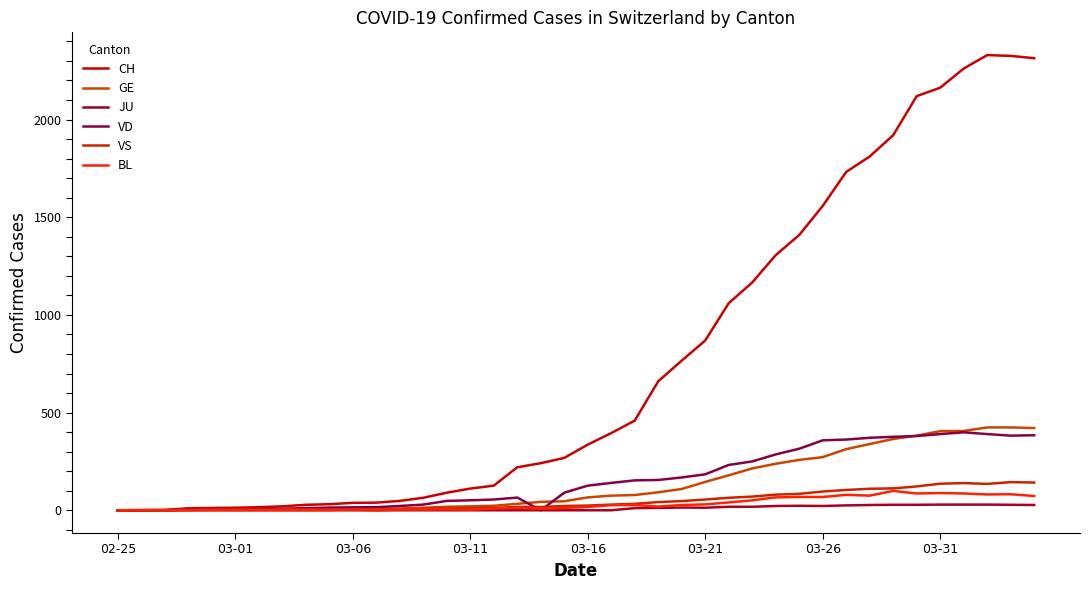

How many lines are shown in the chart?

6